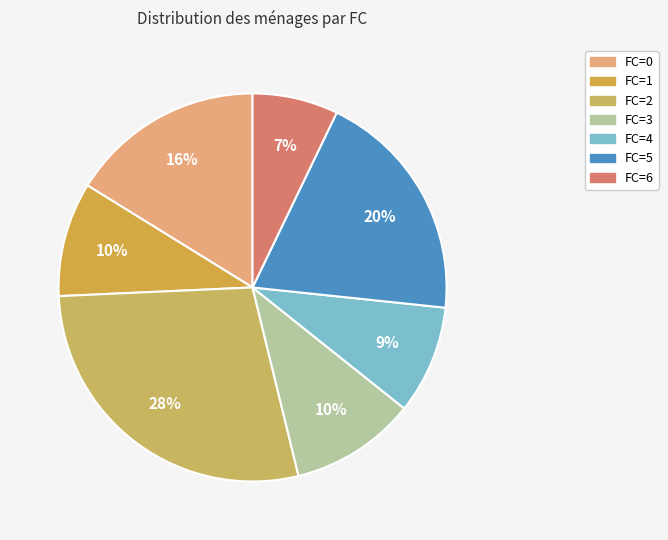

To the nearest percent, what is the difference between the largest and smallest slice percentages?

21%